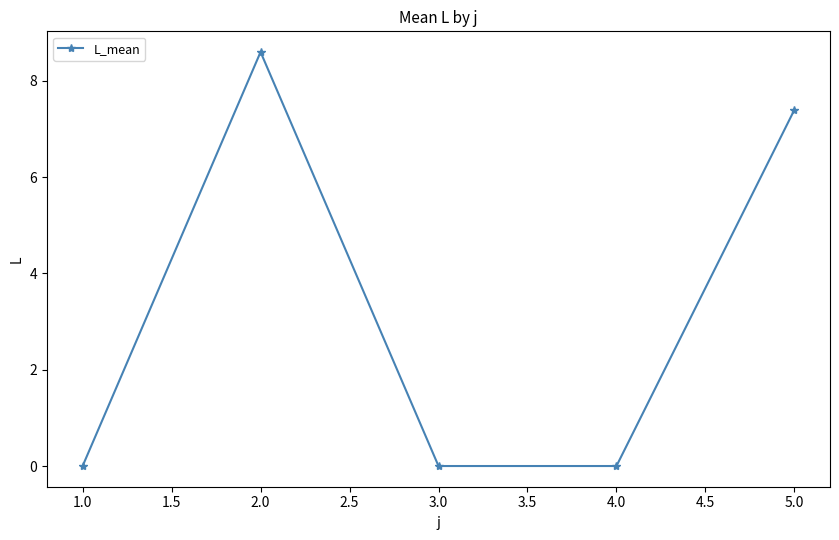

Reading right to left, transcribe all the data shown in this chart.

7.4	0.0	0.0	8.6	0.0